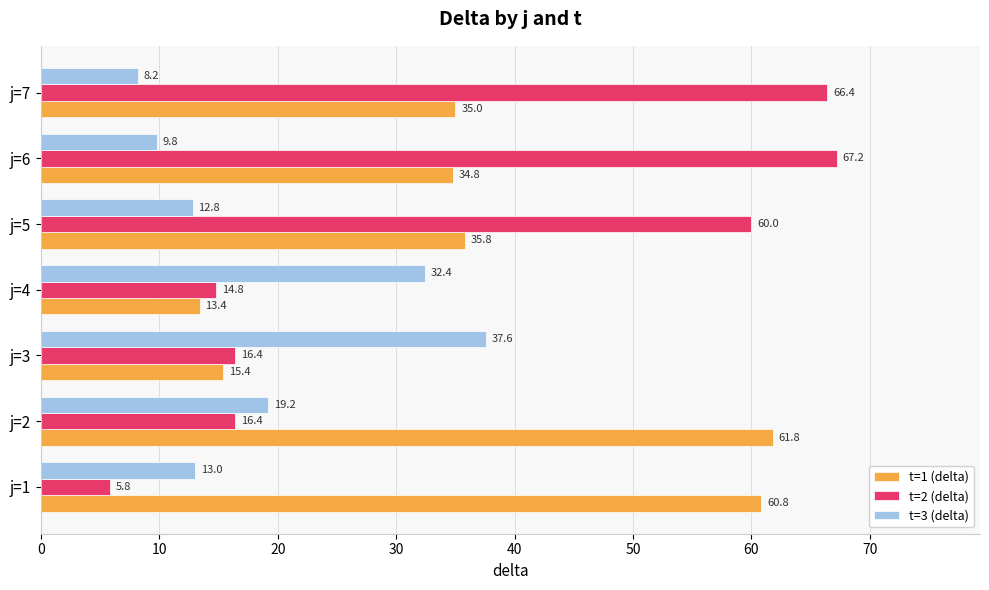

What is the sum of all t=1 (delta) values?

257.0